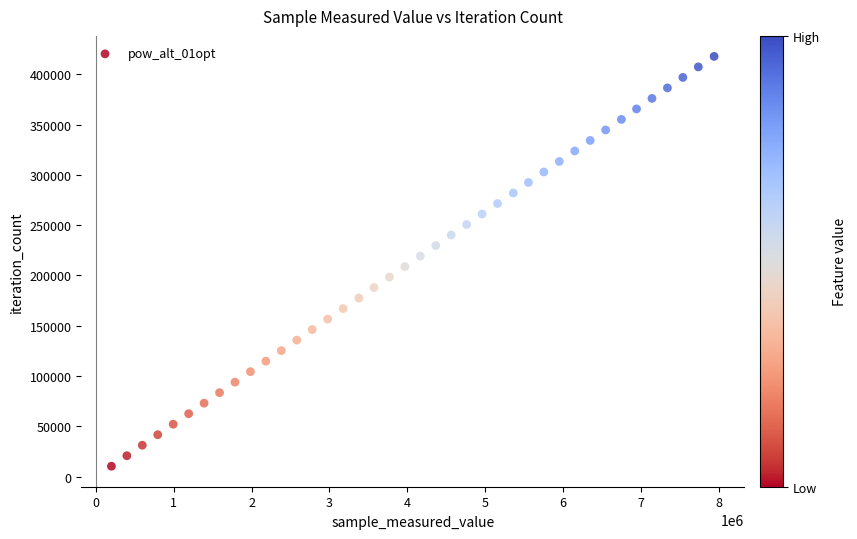

What is the range of Y values (max minus min)?

407277